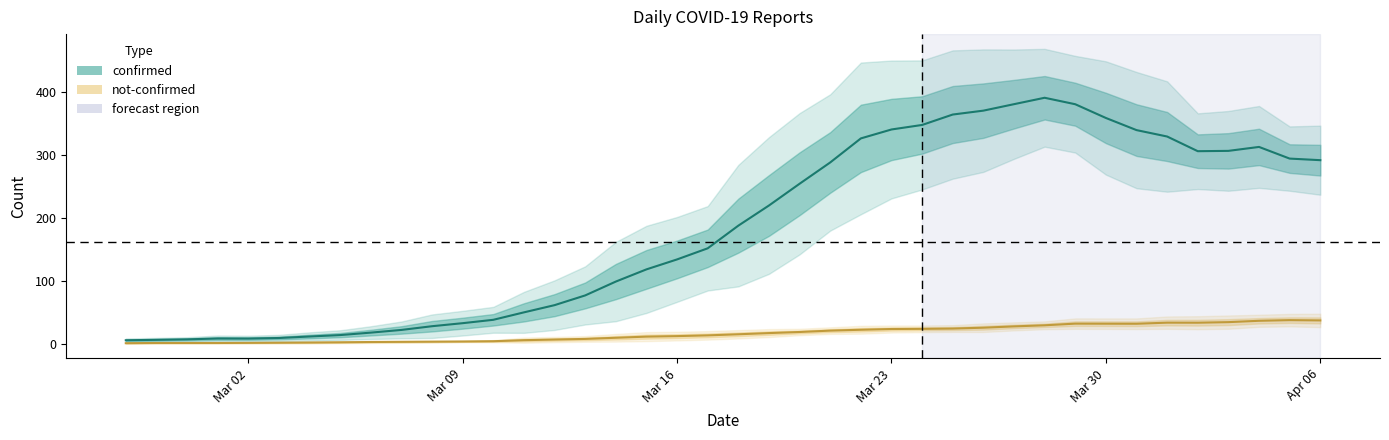

How many values in the confirmed series are below 177?

20